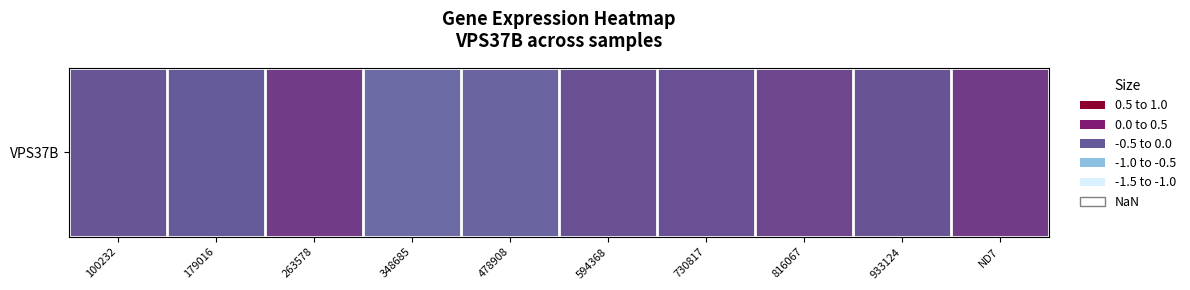

List the labels in order of value, smallest first.

348685, 478908, 179016, 100232, 933124, 594368, 730817, 816067, ND7, 263578